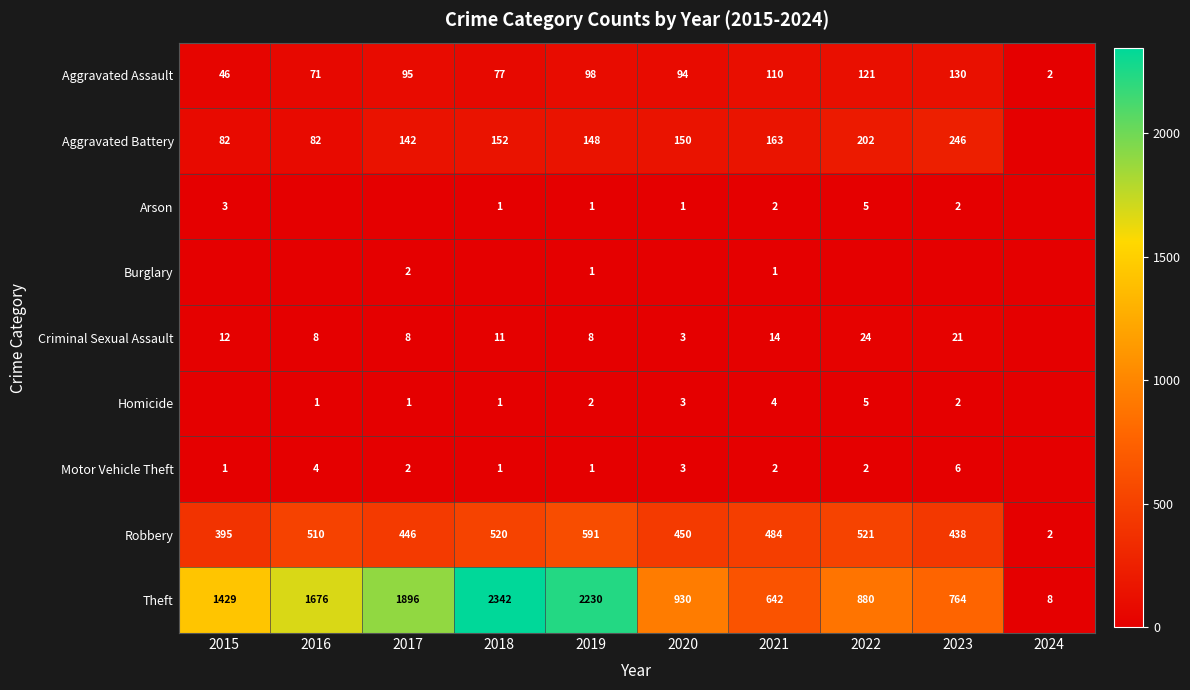

What is the sum of the Theft values at 2020 and 2021?

1572